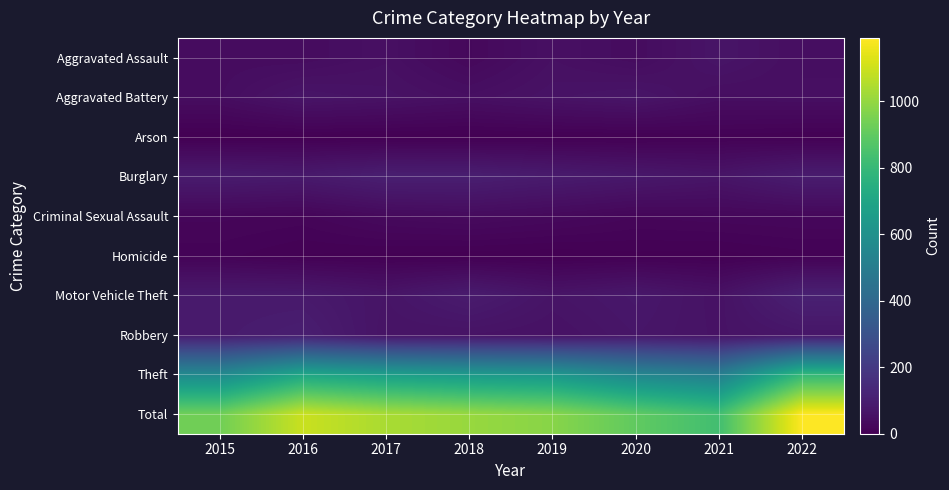

Reading left to right, transcribe all the data shown in this chart.

Aggravated Assault: 2015=39	2016=38	2017=50	2018=27	2019=51	2020=38	2021=65	2022=46
Aggravated Battery: 2015=41	2016=65	2017=58	2018=48	2019=59	2020=67	2021=45	2022=47
Arson: 2015=0	2016=1	2017=1	2018=1	2019=2	2020=3	2021=7	2022=4
Burglary: 2015=88	2016=82	2017=101	2018=100	2019=88	2020=77	2021=66	2022=92
Criminal Sexual Assault: 2015=20	2016=17	2017=30	2018=35	2019=28	2020=19	2021=22	2022=24
Homicide: 2015=11	2016=4	2017=3	2018=1	2019=0	2020=3	2021=2	2022=7
Motor Vehicle Theft: 2015=84	2016=83	2017=65	2018=90	2019=64	2020=76	2021=57	2022=108
Robbery: 2015=86	2016=98	2017=61	2018=60	2019=55	2020=70	2021=59	2022=70
Theft: 2015=564	2016=706	2017=669	2018=645	2019=631	2020=548	2021=508	2022=793
Total: 2015=933	2016=1094	2017=1038	2018=1007	2019=978	2020=901	2021=831	2022=1191